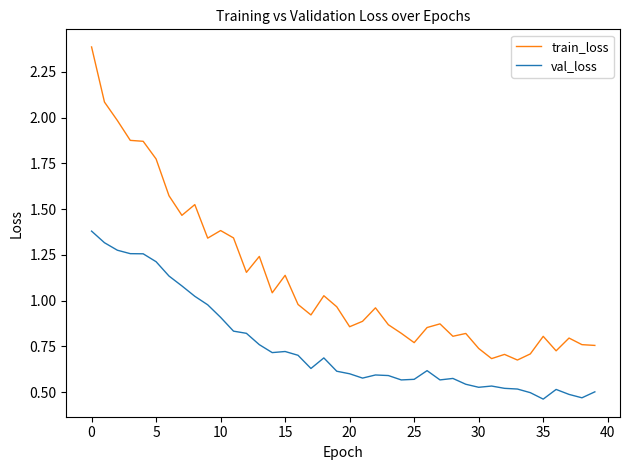

What is the maximum value shown in the chart?

2.4